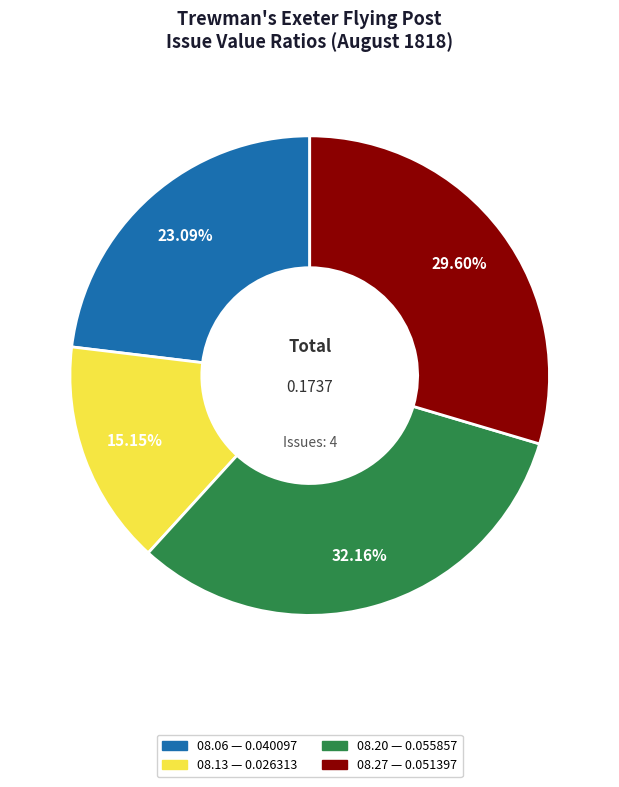

Is there a majority slice in this chart?

No